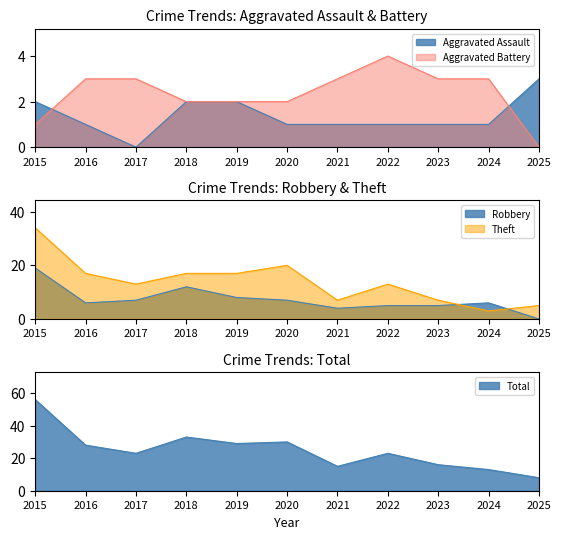

What are all the series names shown in the legend?

Aggravated Assault, Aggravated Battery, Robbery, Theft, Total